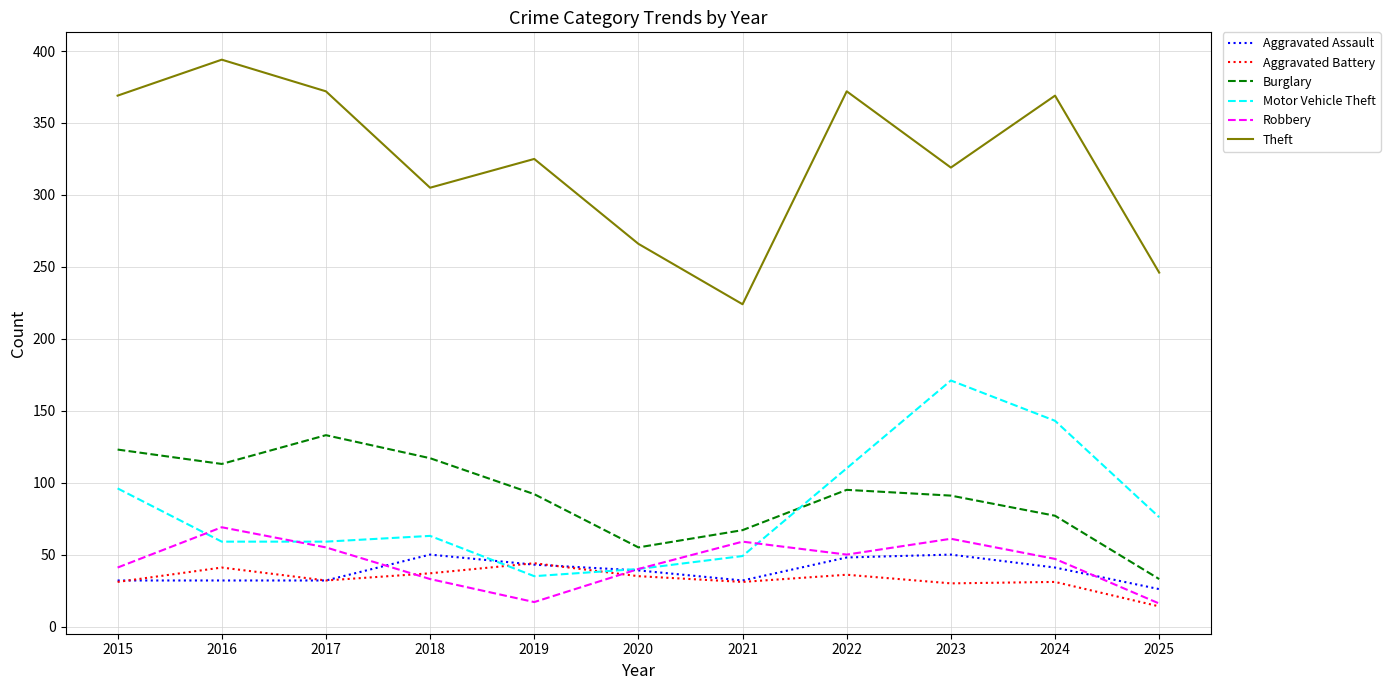

How many intersections are there between Motor Vehicle Theft and Burglary?

1